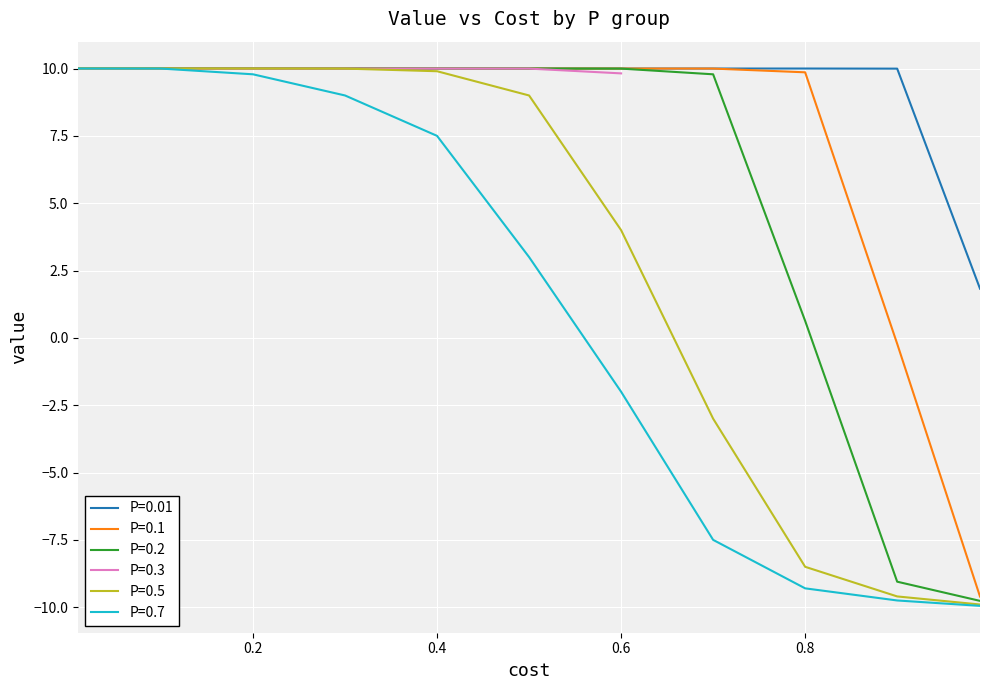

What is the sum of the P=0.5 values at 0.8 and 0.9?

-18.1